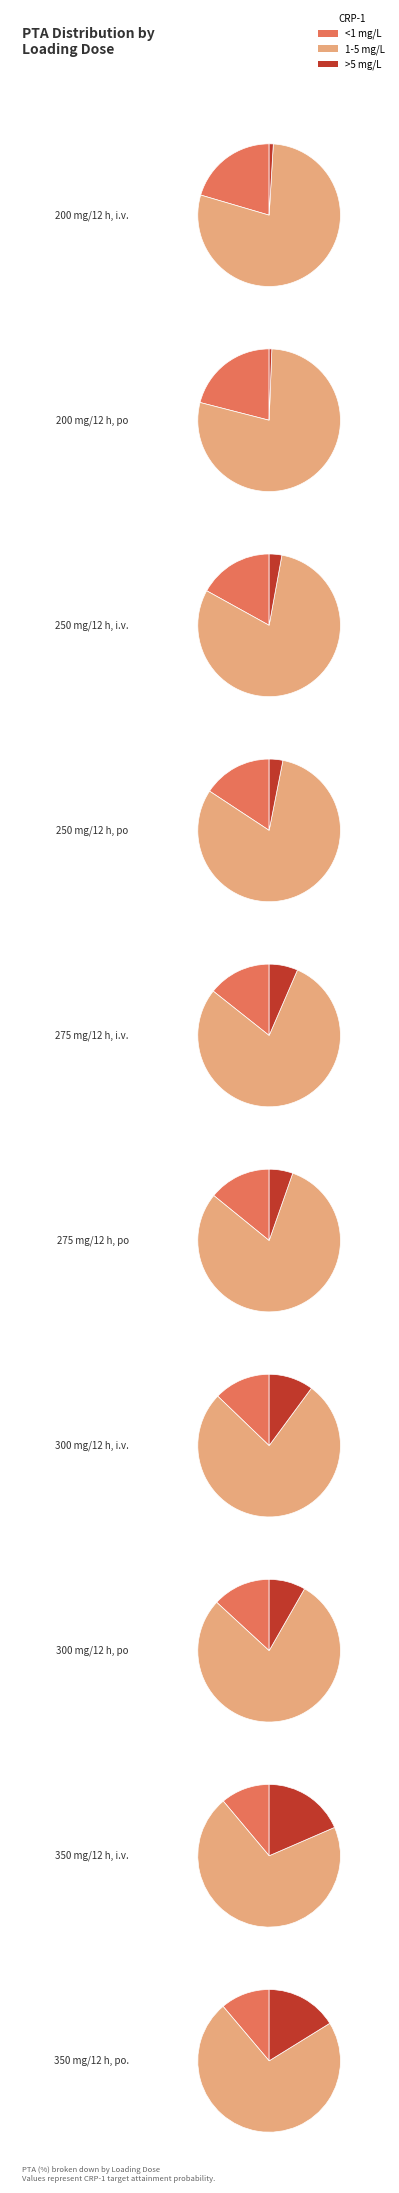

True or false: 300 mg/12 h, po accounts for 1% of the total.

False